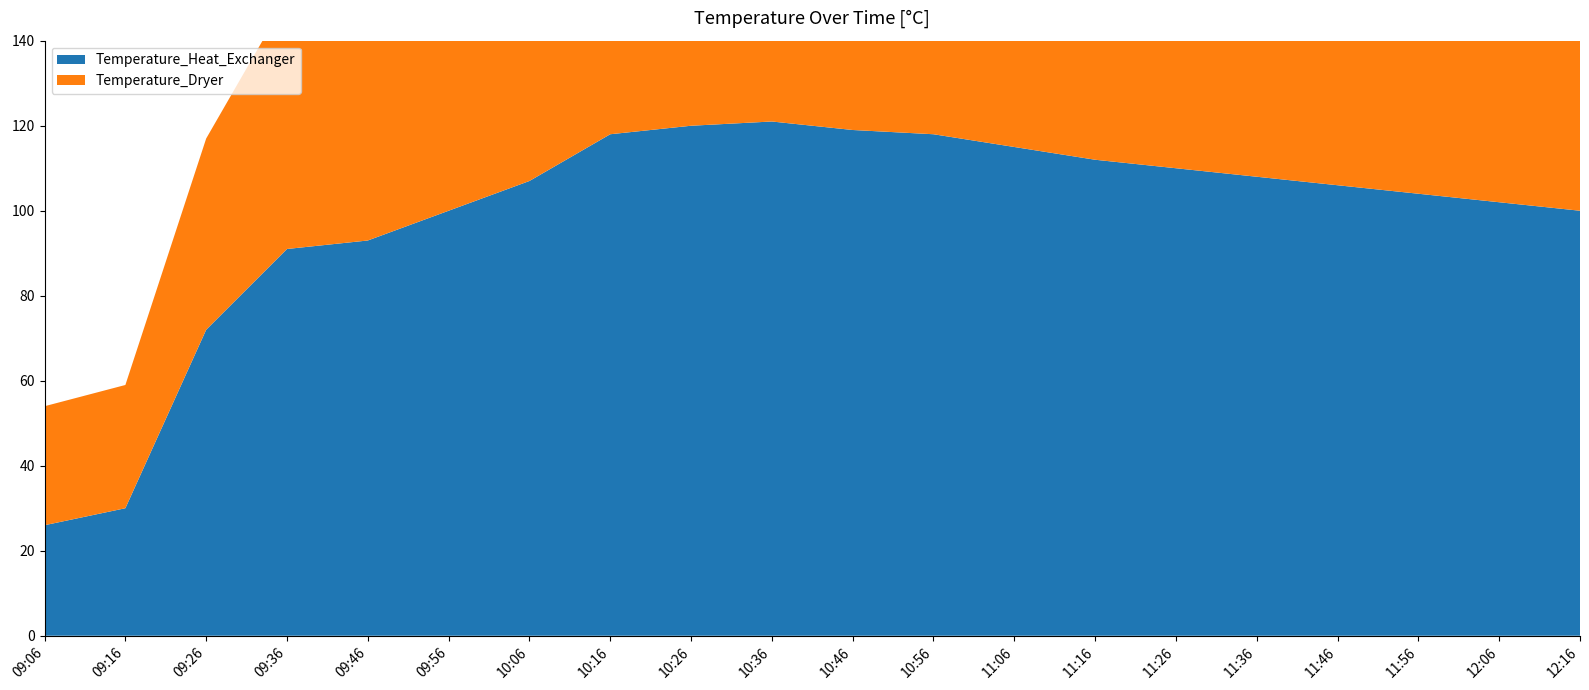

Reading right to left, extract all data points from this chart.

Temperature_Heat_Exchanger: 12:16=100	12:06=102	11:56=104	11:46=106	11:36=108	11:26=110	11:16=112	11:06=115	10:56=118	10:46=119	10:36=121	10:26=120	10:16=118	10:06=107	09:56=100	09:46=93	09:36=91	09:26=72	09:16=30	09:06=26
Temperature_Dryer: 12:16=68	12:06=70	11:56=72	11:46=74	11:36=76	11:26=78	11:16=80	11:06=82	10:56=84	10:46=85	10:36=86	10:26=85	10:16=81	10:06=76	09:56=71	09:46=65	09:36=59	09:26=45	09:16=29	09:06=28